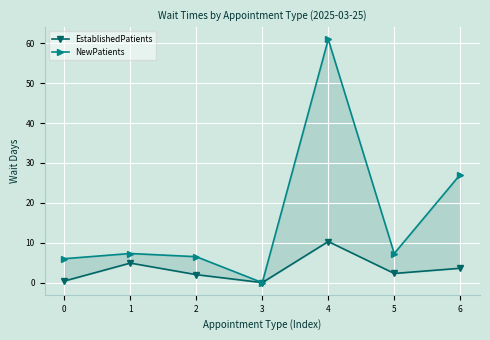

Which series has the largest range (max minus min)?

NewPatients